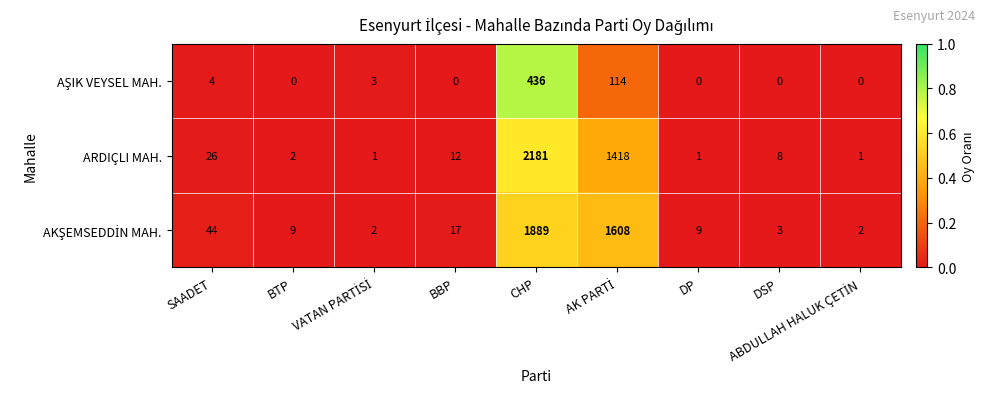

What is the greatest value displayed?

2181